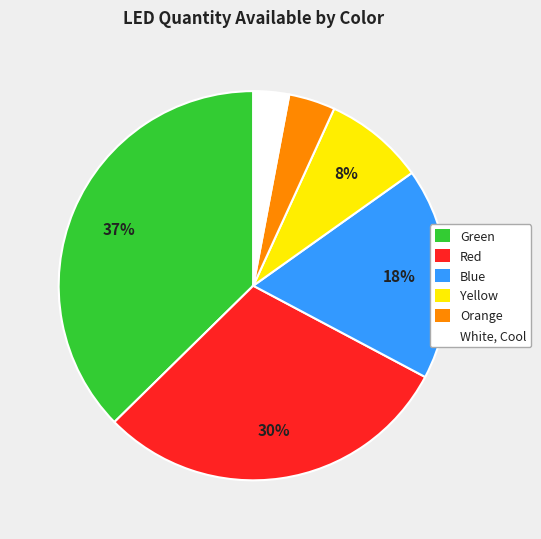

Count the number of slices in the pie.

6